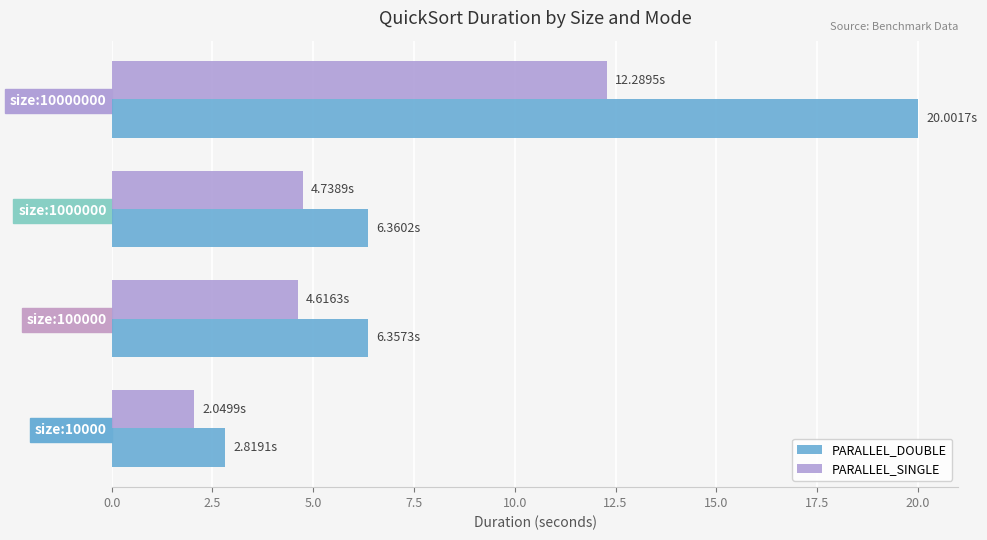

What is the spread (max minus min) of values at size:1000000?

1.6